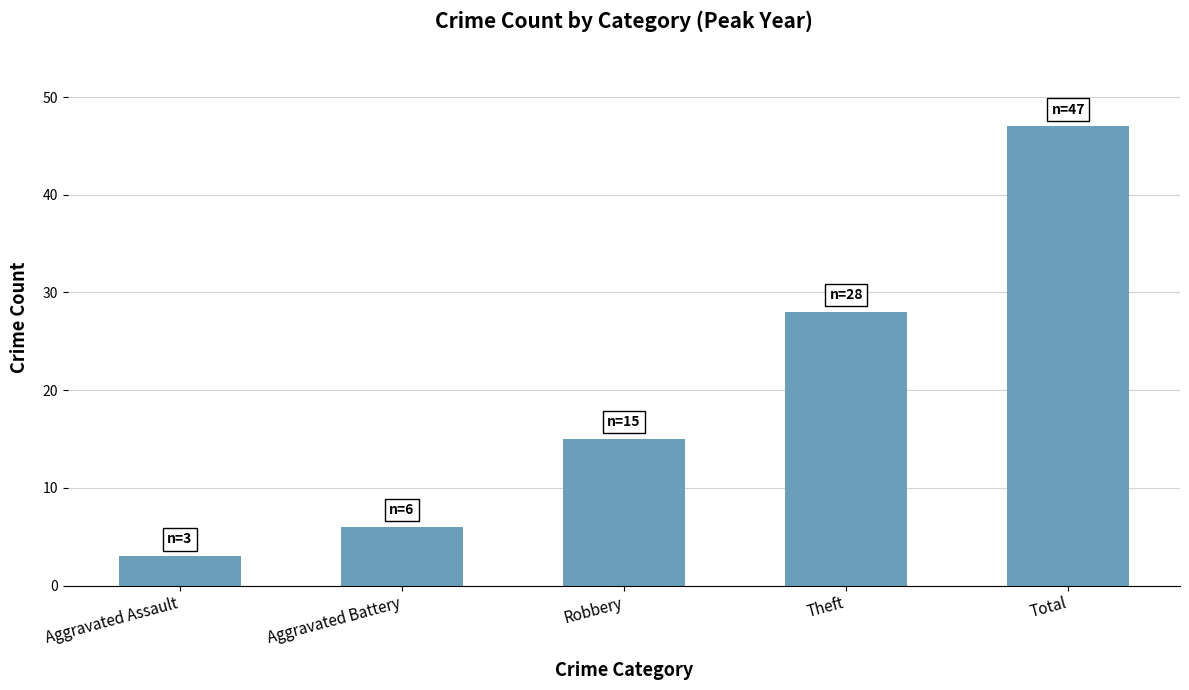

At which category does the chart reach its peak across all series?

Total